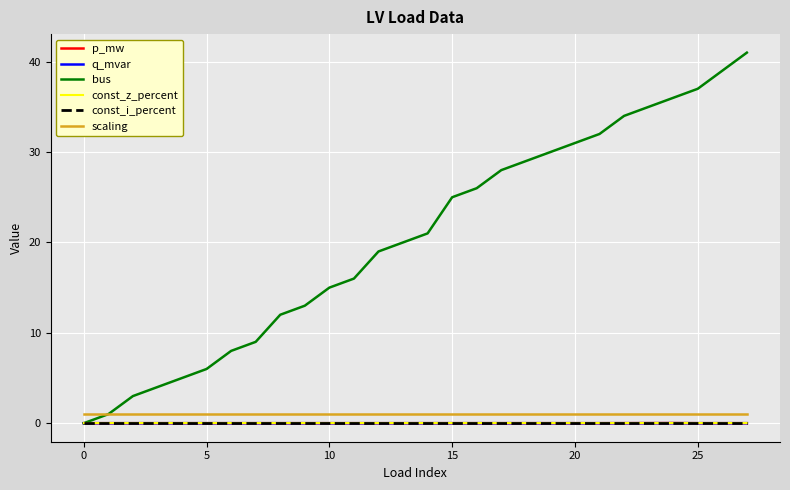

Is this an area chart (filled region under the line)?

No